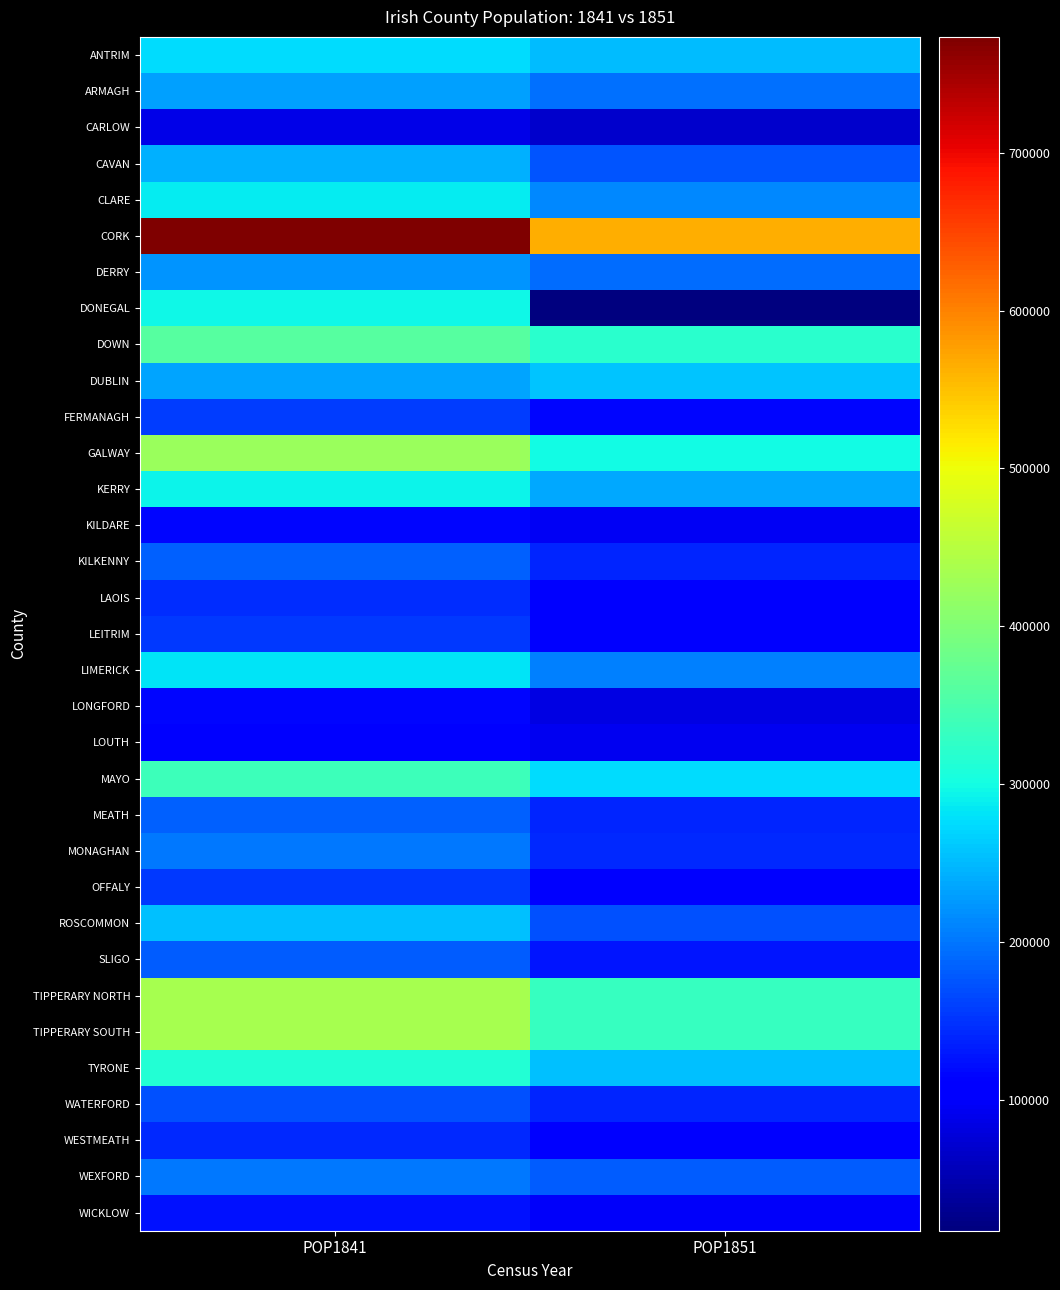

Which series has the largest total across all categories?

CORK